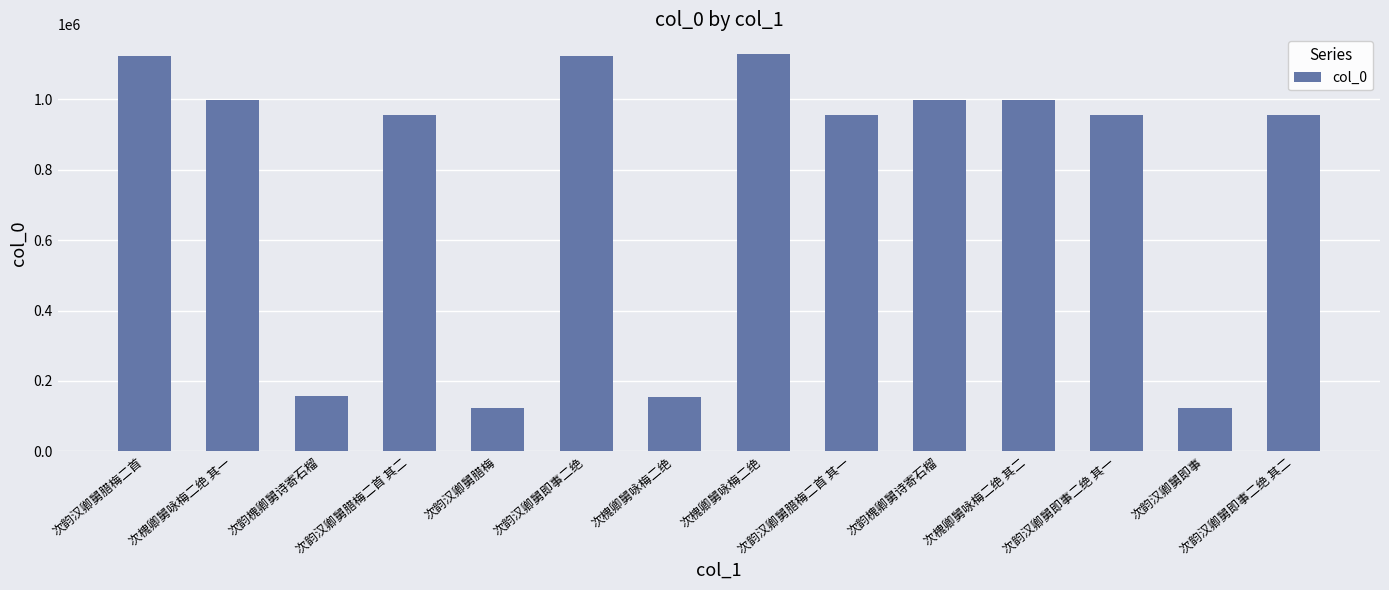

How many bars are there in total?

14